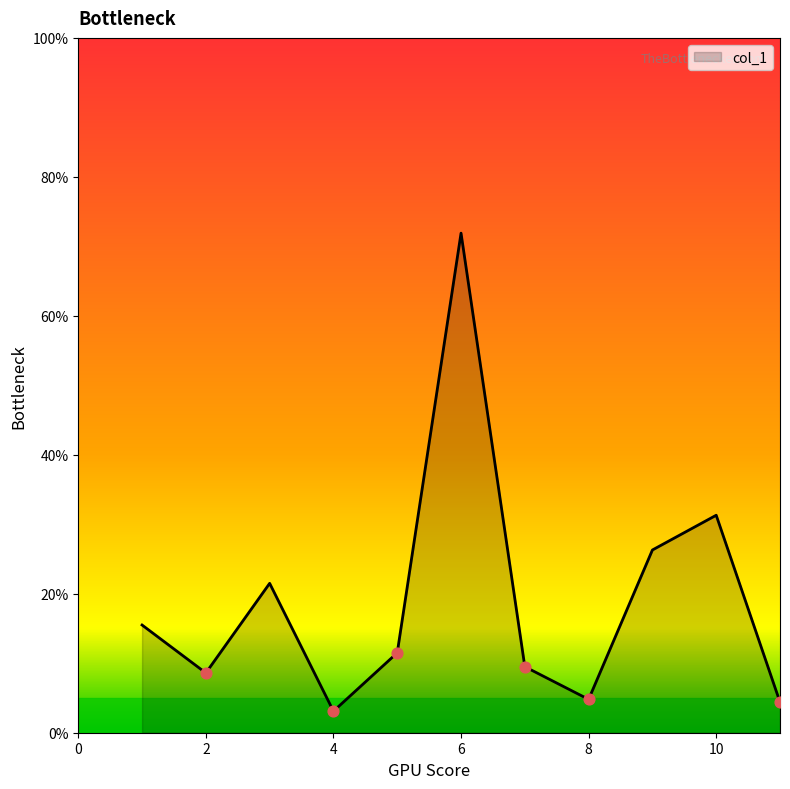

What is the maximum value shown in the chart?

71.9